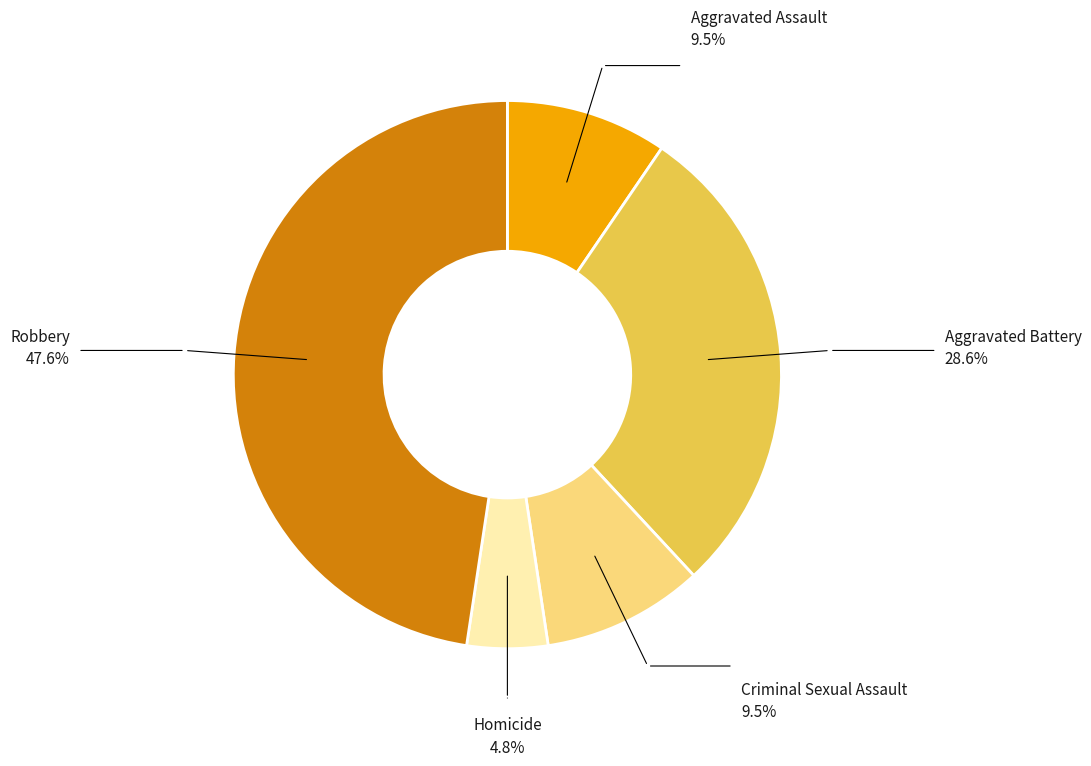

Is there any slice that represents more than half of the pie?

No